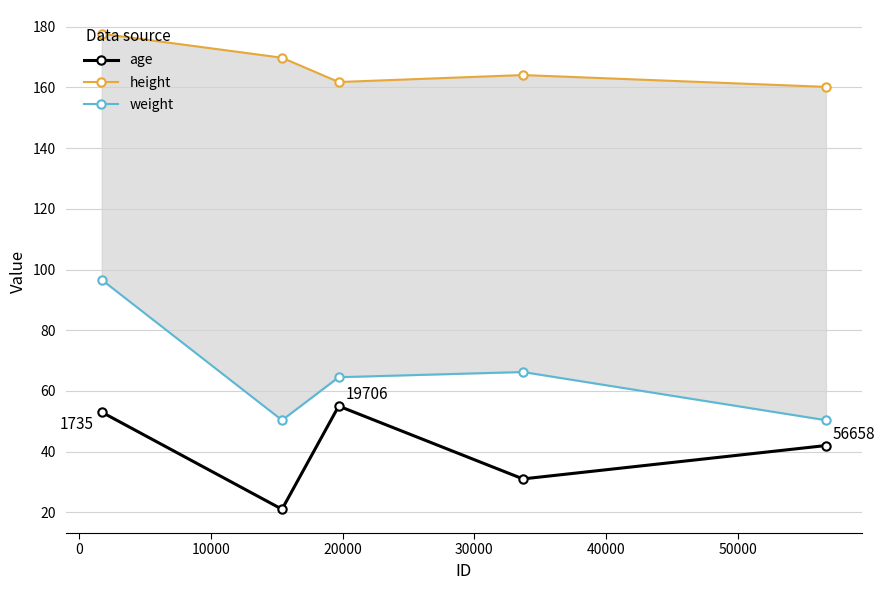

In age, how many points are lower than both neighbors (excluding endpoints)?

2